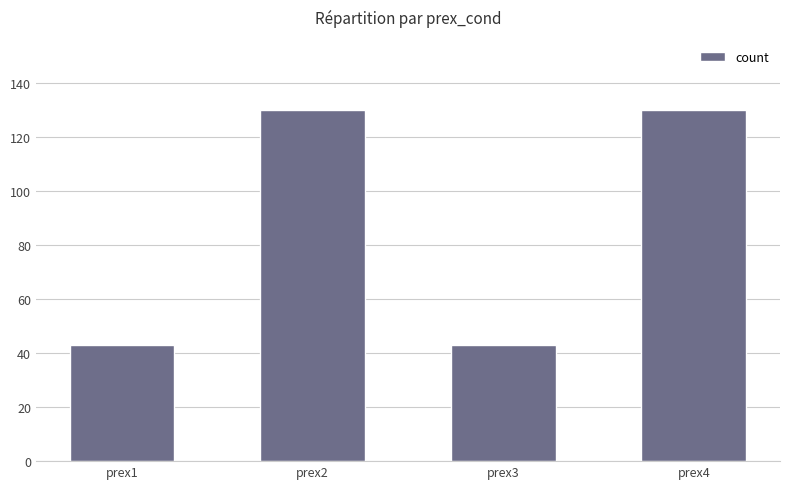

Reading right to left, list all the values displayed in this chart.

prex4=130	prex3=43	prex2=130	prex1=43